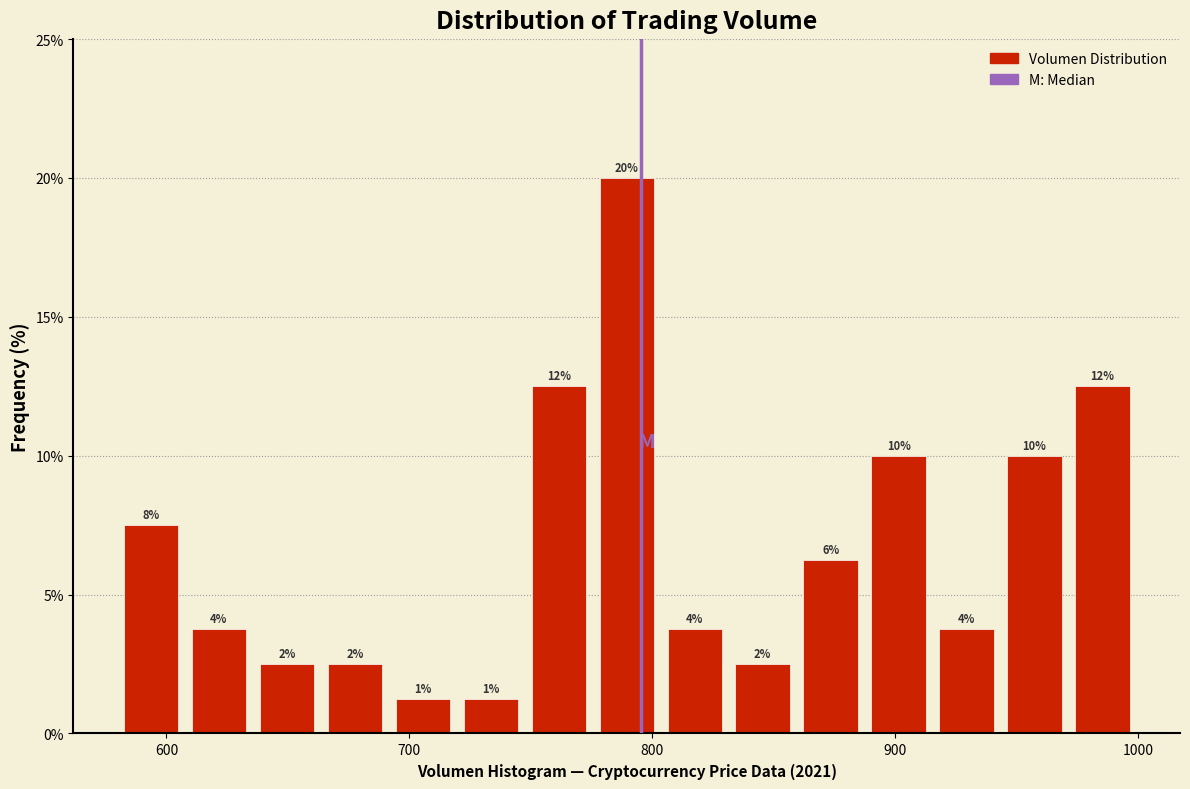

Around what value on the x-axis is the tallest bar? Give the approximate position of its centre, as read against the axis.

790